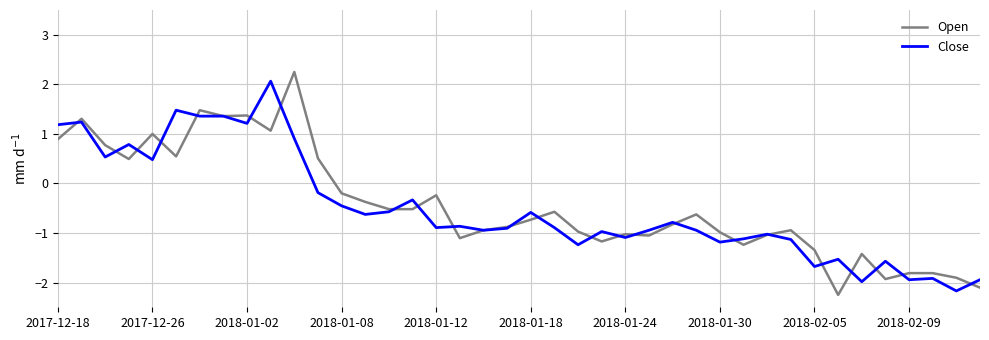

What is the lowest value of the Open series?

-2.2